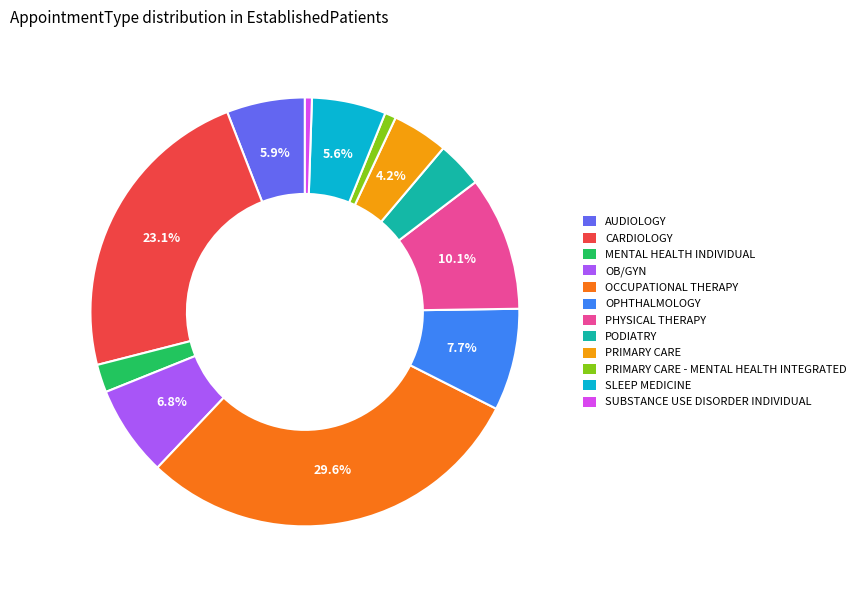

To the nearest percent, what is the average slice percentage?

8%